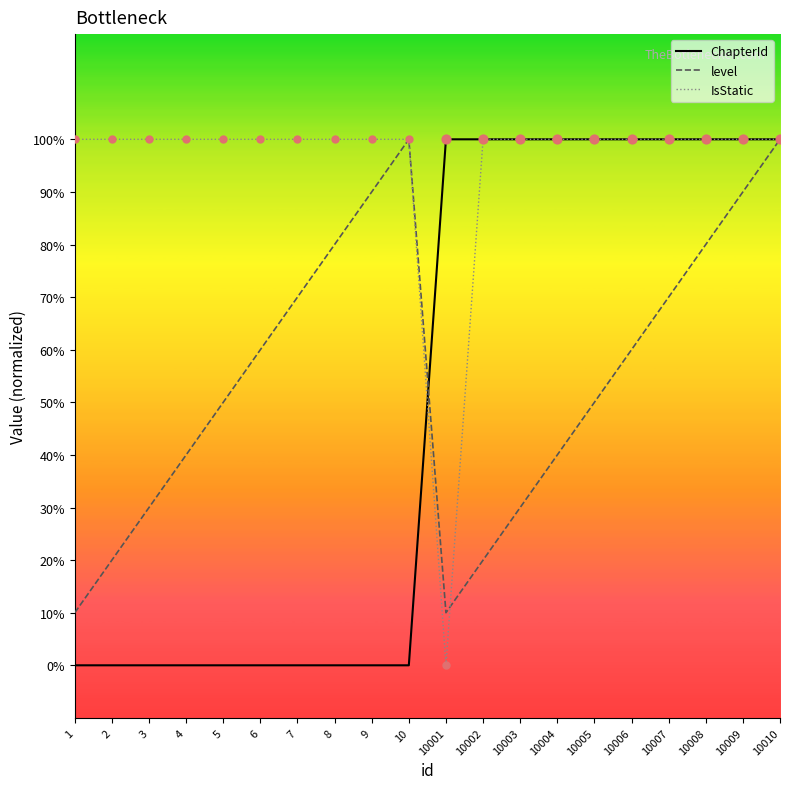

At how many categories does at least one series exceed 0?

20